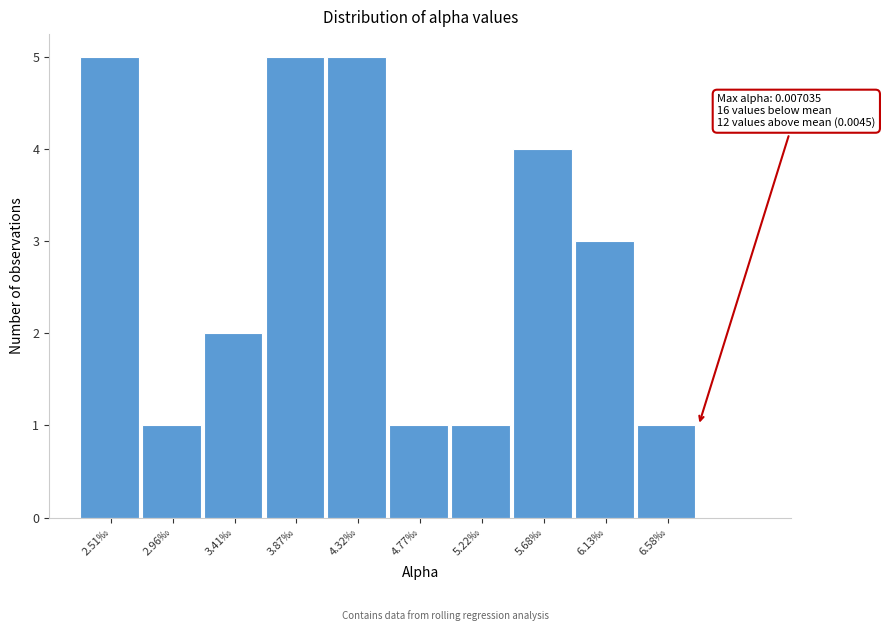

Reading left to right, what are all the values shown in this chart?

2.51‰=5	2.96‰=1	3.41‰=2	3.87‰=5	4.32‰=5	4.77‰=1	5.22‰=1	5.68‰=4	6.13‰=3	6.58‰=1